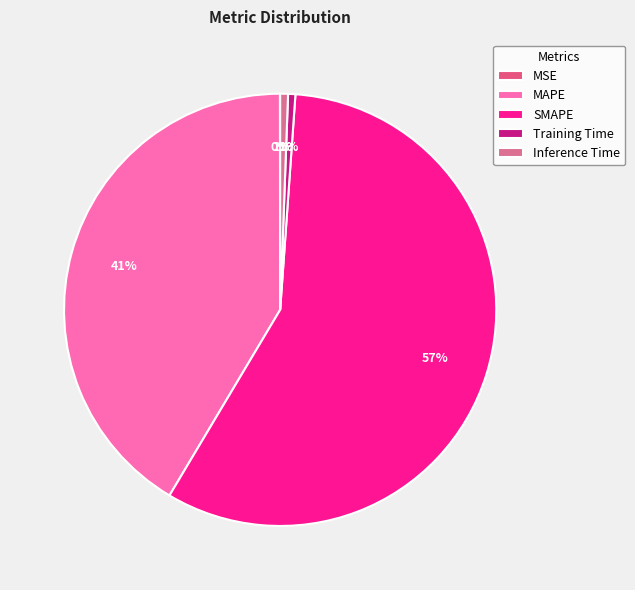

Is it true that Inference Time is 1% of the pie?

True